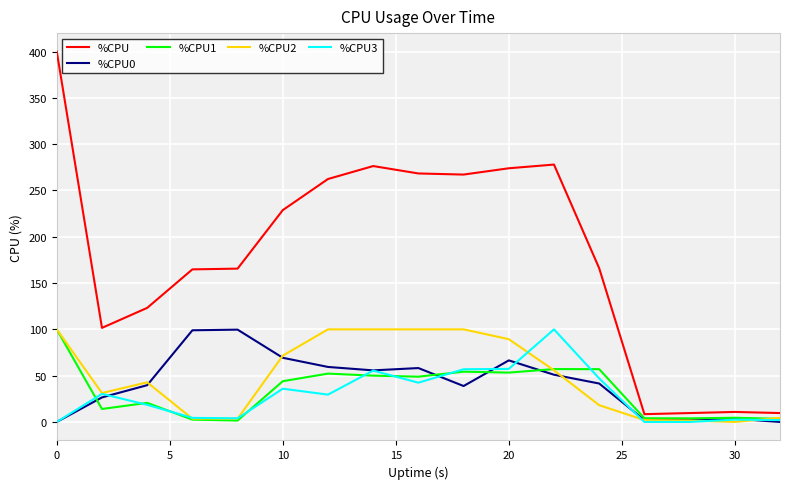

True or false: %CPU1 and %CPU2 cross at least once.

True